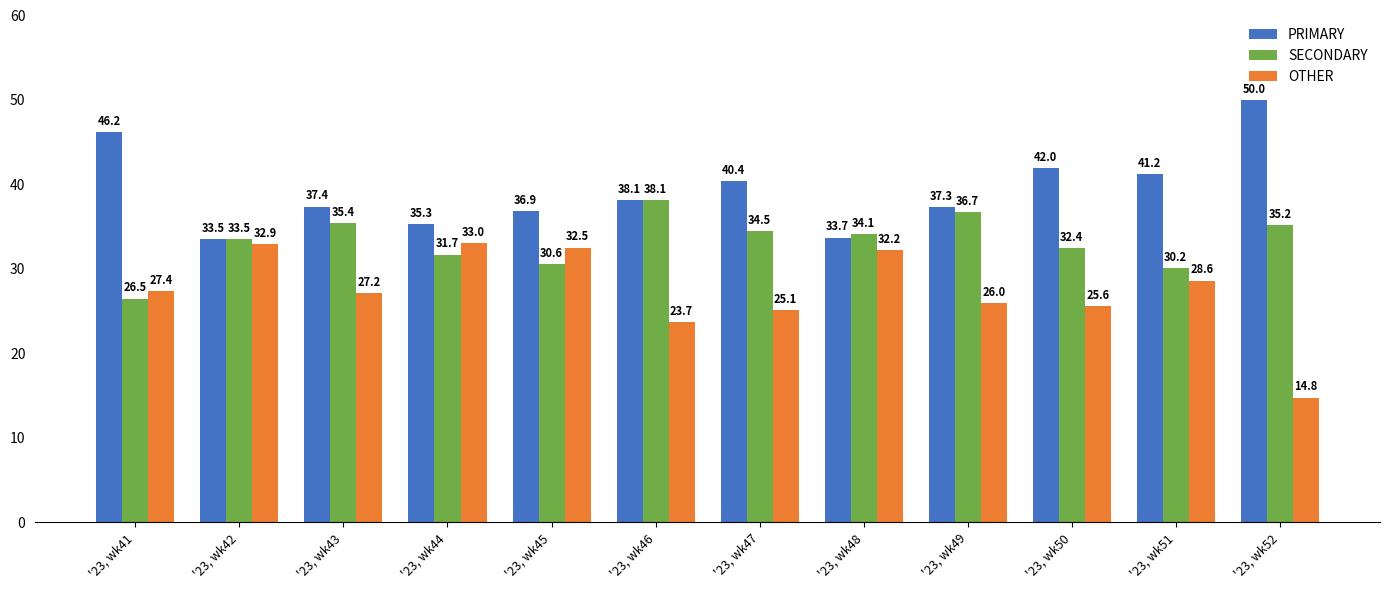

At which category does the chart reach its minimum across all series?

'23, wk52